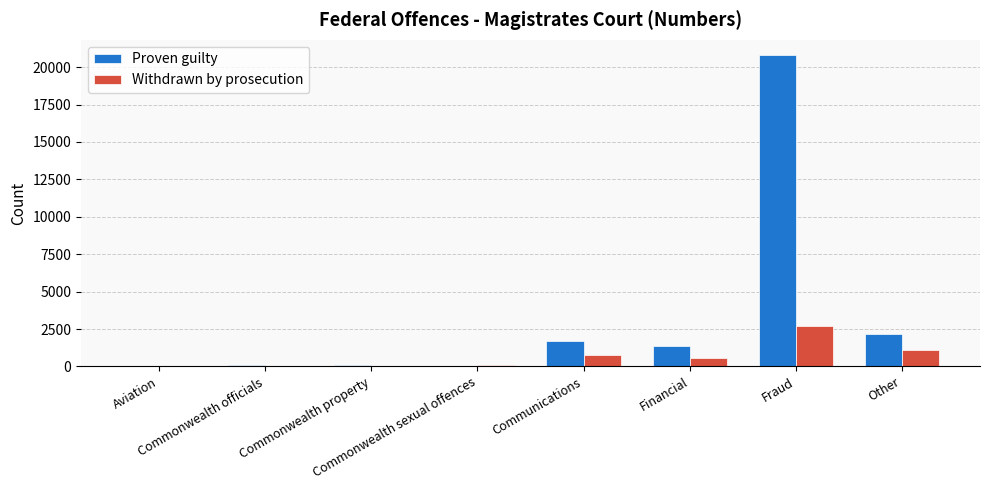

What is the difference between the Proven guilty values at Financial and Aviation?

1315